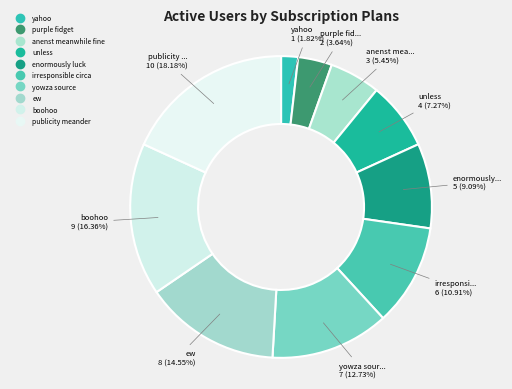

Between irresponsible circa and unless, which is larger?

irresponsible circa